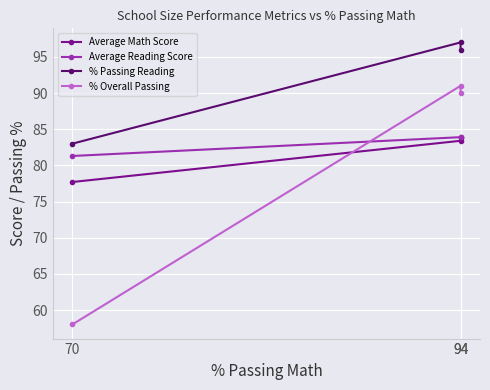

What is the smallest value displayed?

58.0